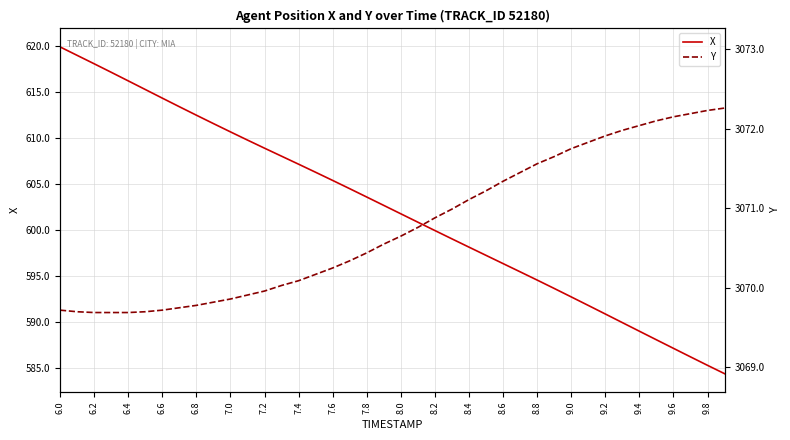

At which category is the sum across all series the highest?

6.0